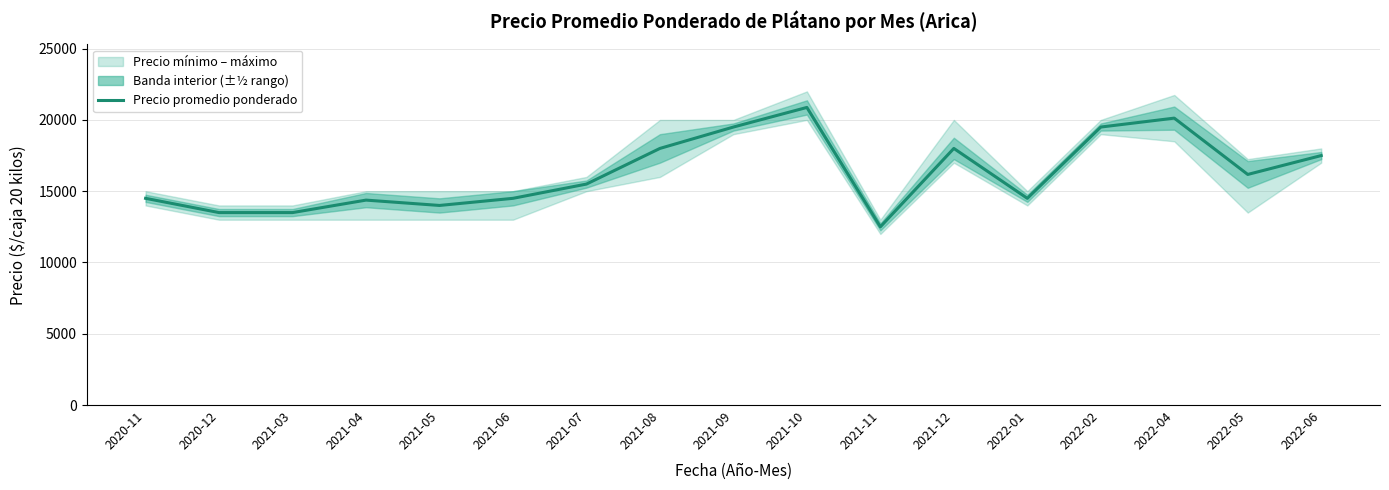

What is the difference between the maximum and minimum values?

8375